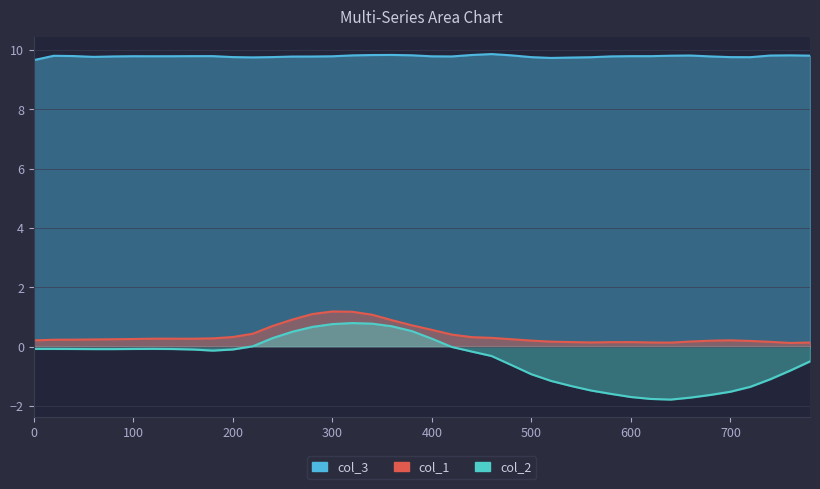

Which series has the widest spread of values?

col_2